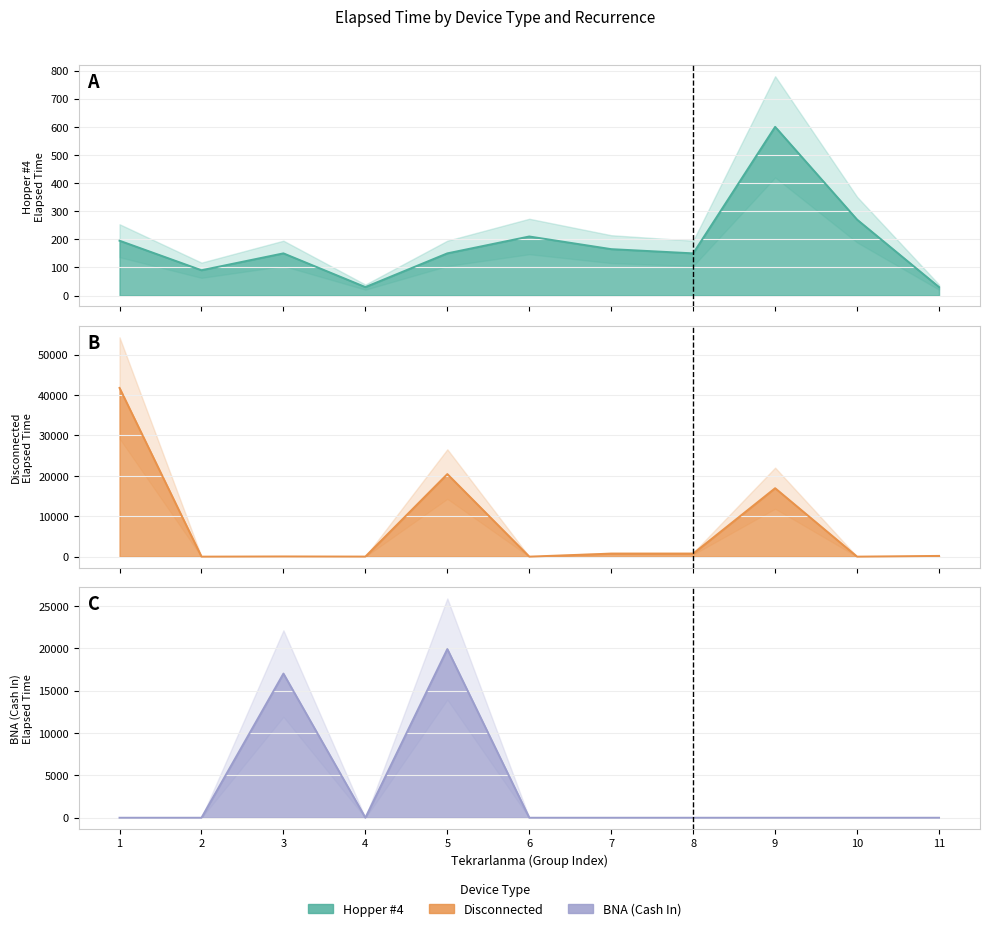

Is it true that Hopper #4 equals 363 at 6?

False